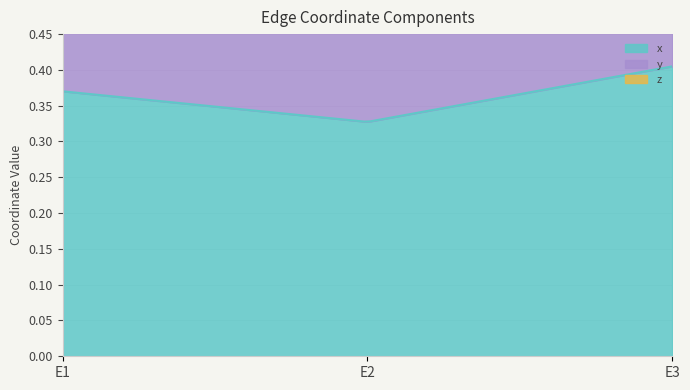

List the series in order of their peak value, lowest first.

z, y, x